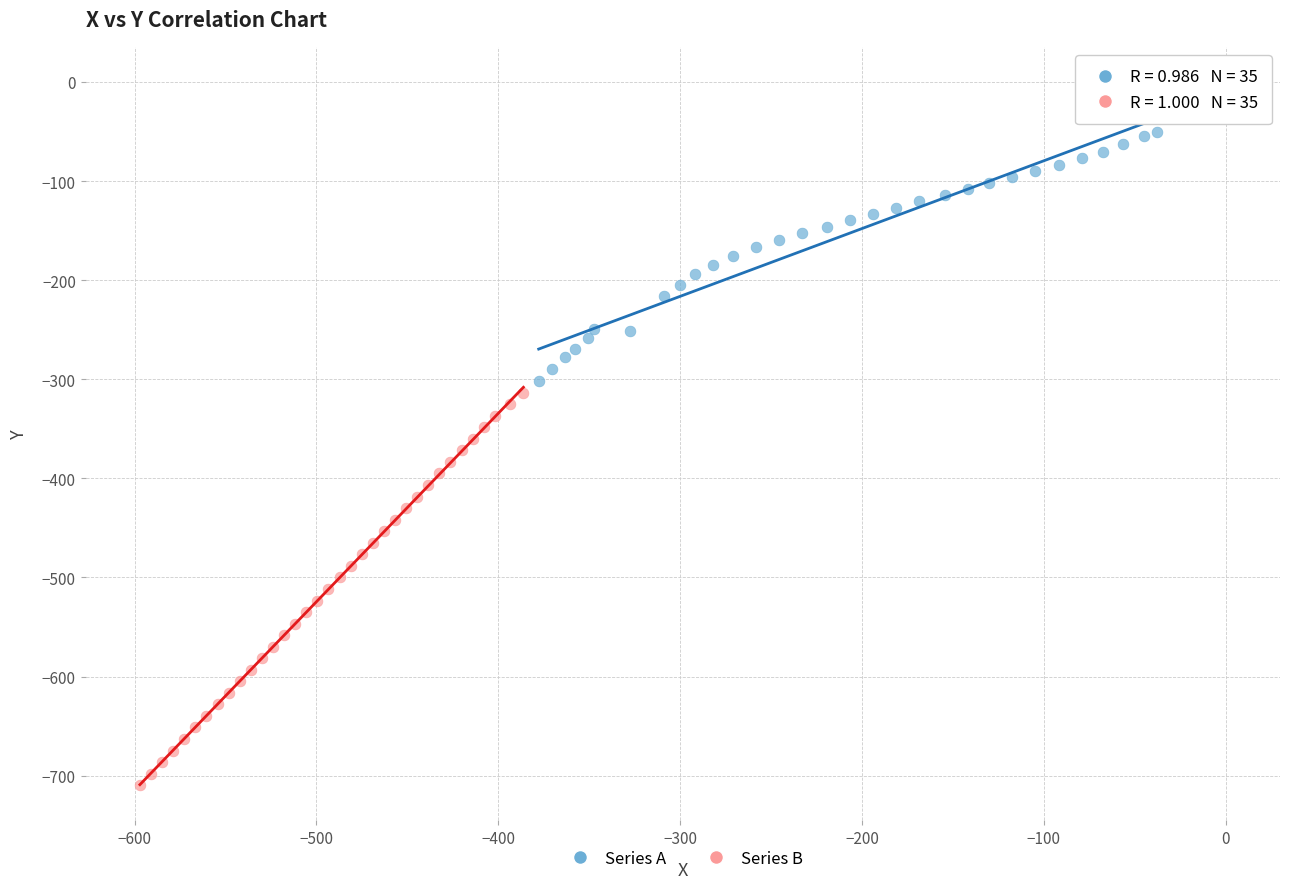

Which series has the largest Y range (max minus min)?

Series B